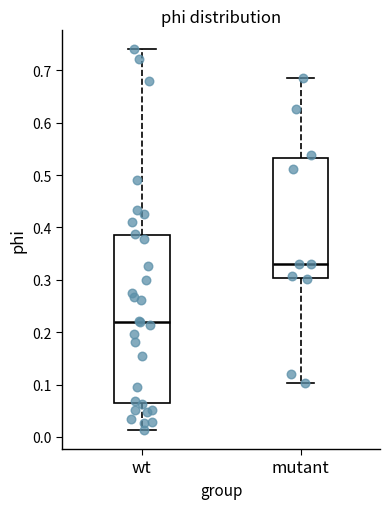

Reading left to right, read every box against the y-axis: the position of its median line, the range the box covers, and the ends of its whiskers. The values are not printed on the chart, so give them approximately, as read against the axis.

wt: median 0.22, box 0.06 to 0.39, whiskers 0.01 to 0.74
mutant: median 0.33, box 0.30 to 0.53, whiskers 0.10 to 0.68